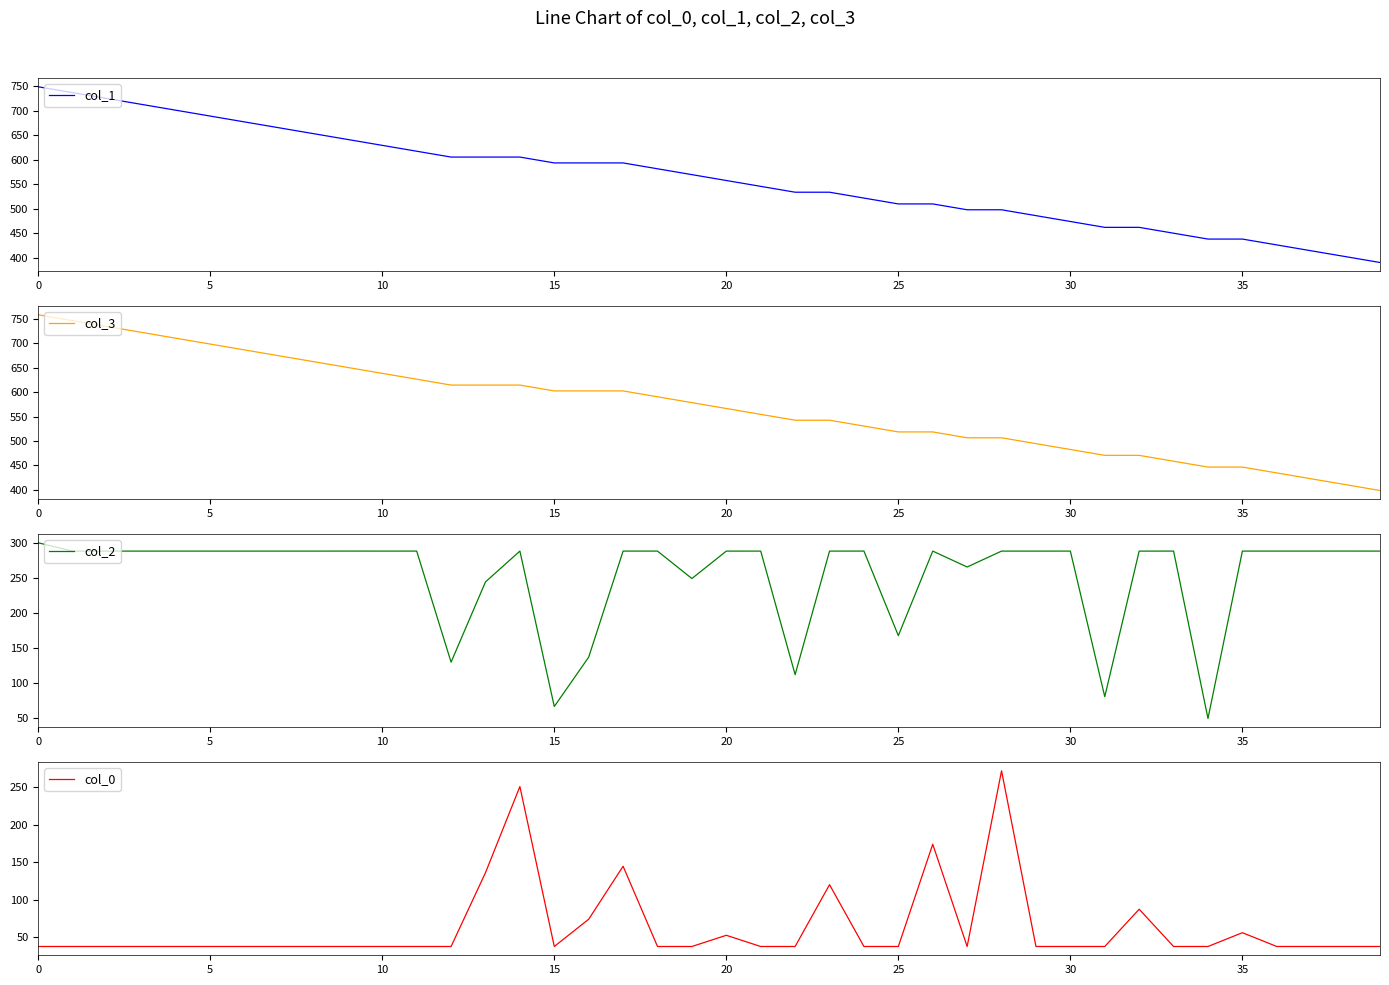

What is the minimum value shown in the chart?

37.6